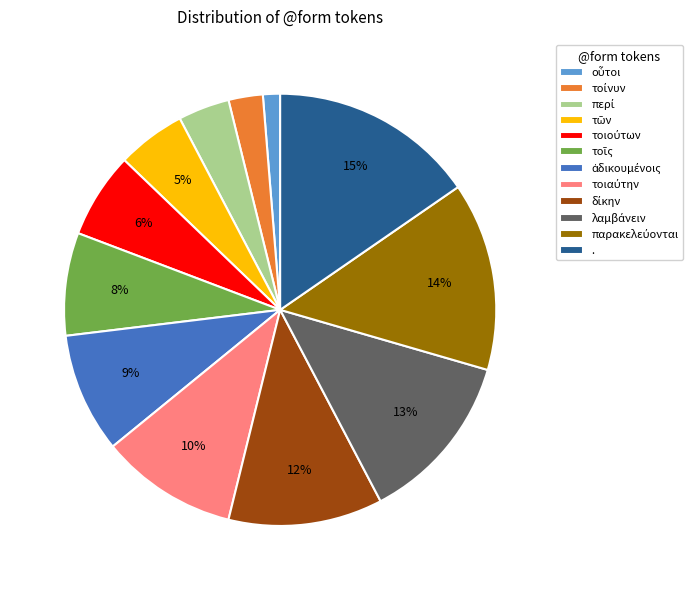

Is there a majority slice in this chart?

No